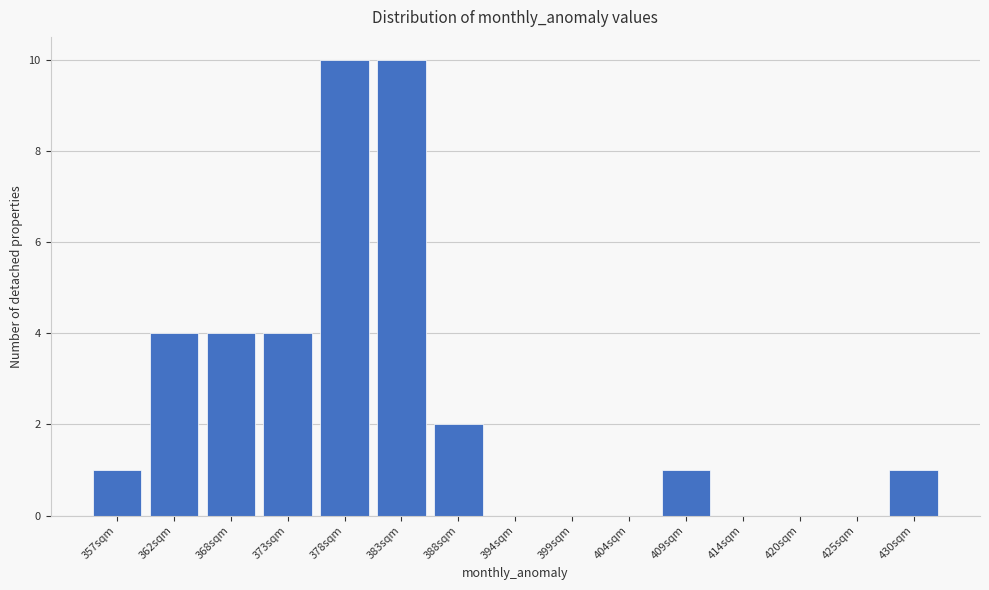

Reading right to left, what are all the values shown in this chart?

430sqm=1	425sqm=0	420sqm=0	414sqm=0	409sqm=1	404sqm=0	399sqm=0	394sqm=0	388sqm=2	383sqm=10	378sqm=10	373sqm=4	368sqm=4	362sqm=4	357sqm=1